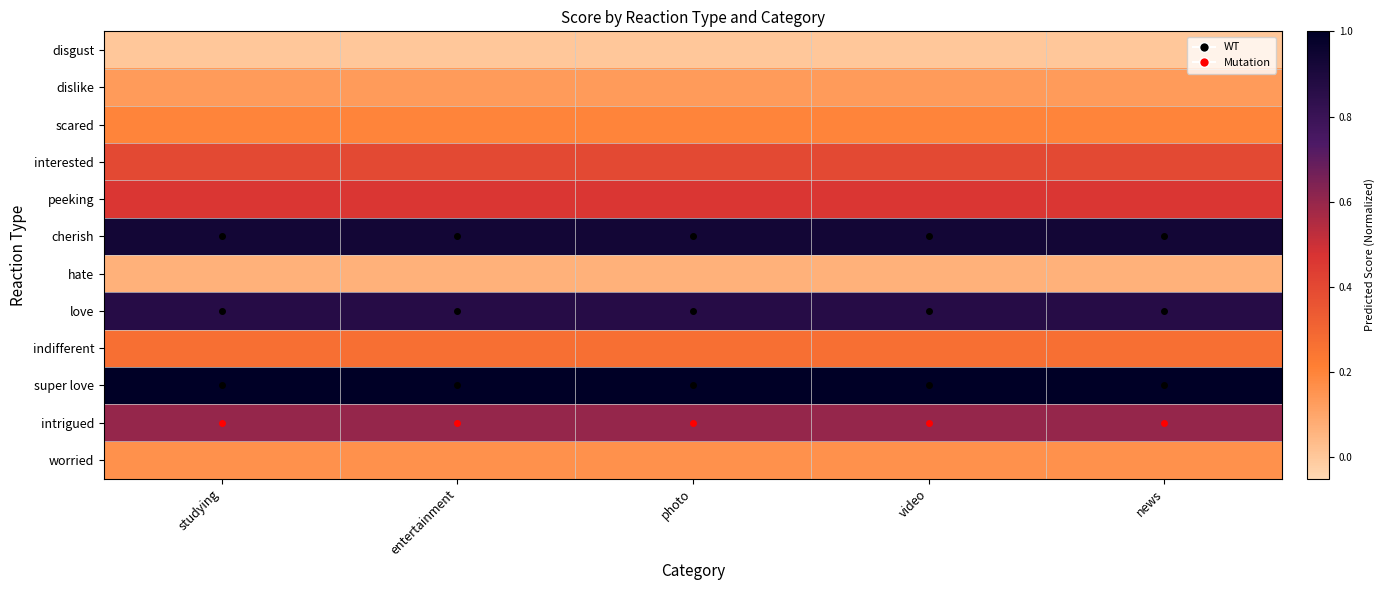

What is the total value across all series at entertainment?

5.1